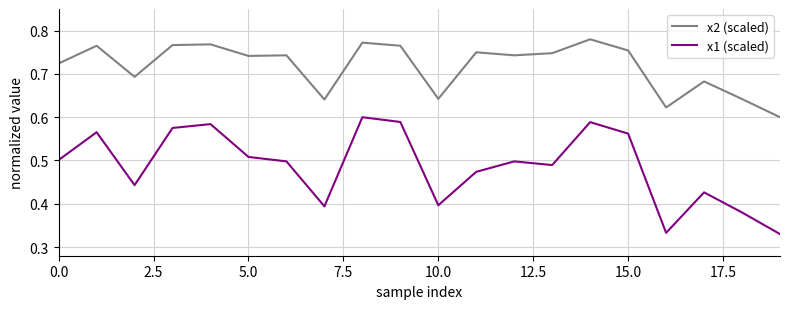

Which series has the largest total across all categories?

x2 (scaled)